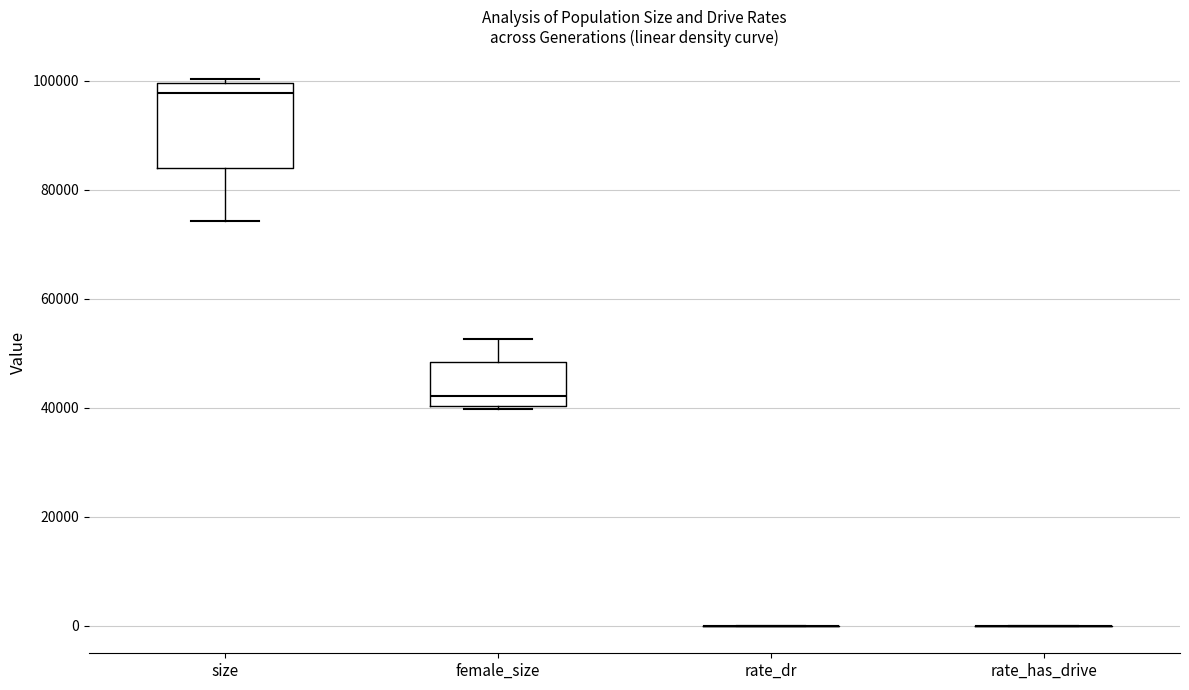

Reading left to right, read every box against the y-axis: the position of its median line, the range the box covers, and the ends of its whiskers. The values are not printed on the chart, so give them approximately, as read against the axis.

size: median 98000, box 84000 to 100000, whiskers 74000 to 100000 (just above the box's upper edge)
female_size: median 42000, box 40000 to 48000, whiskers 40000 to 52000
rate_dr: box collapsed to a line at 0, whiskers 0 to 0
rate_has_drive: box collapsed to a line at 0, whiskers 0 to 0